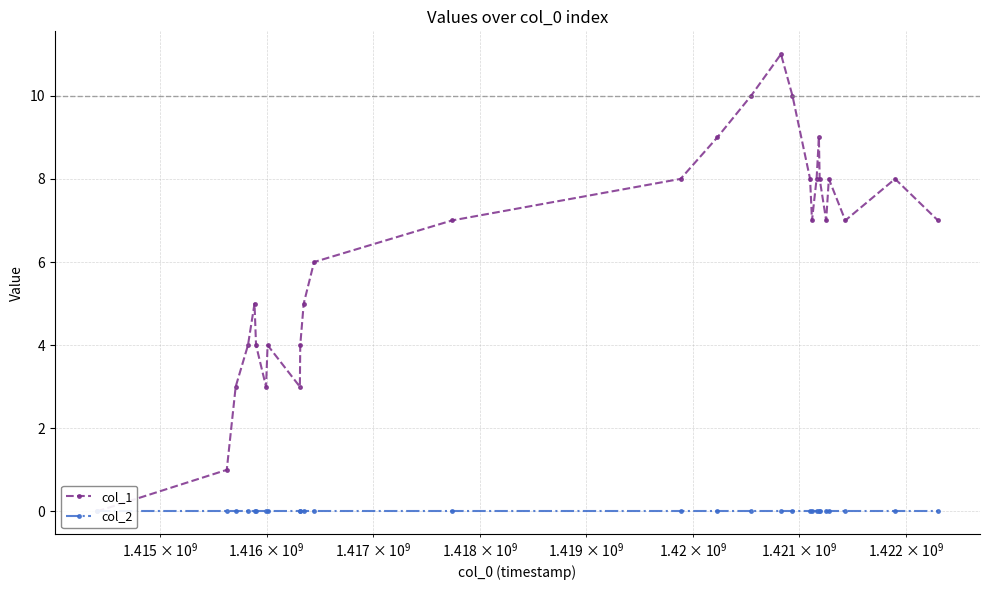

How many distinct data groups are displayed?

2